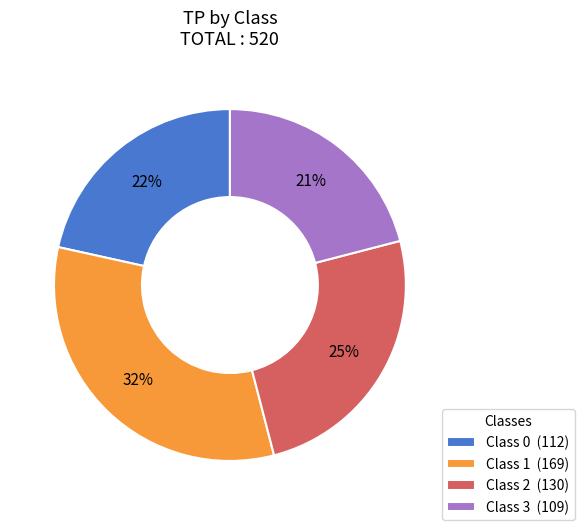

To the nearest percent, what percentage of the pie is Class 2 (130)?

25%